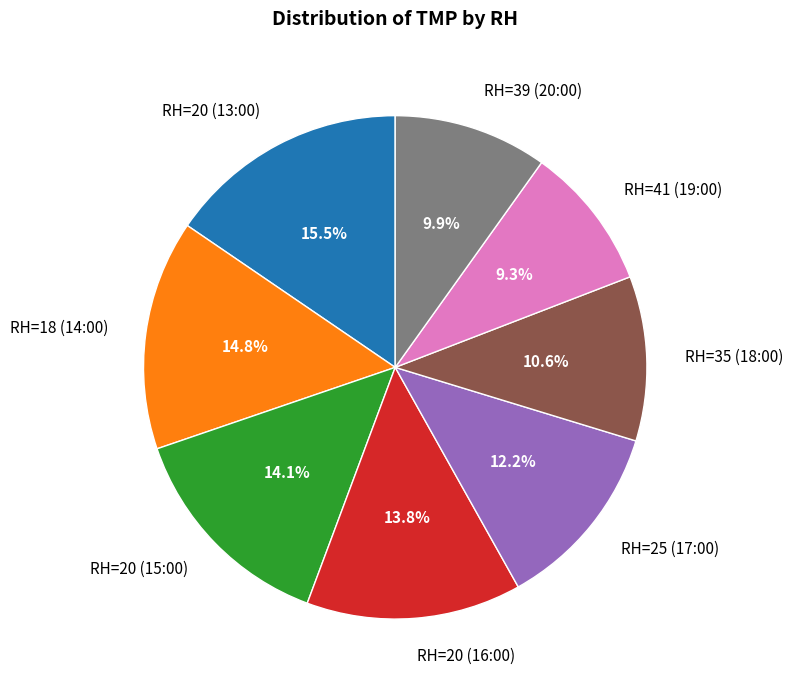

To the nearest percent, what portion does RH=39 (20:00) represent?

10%